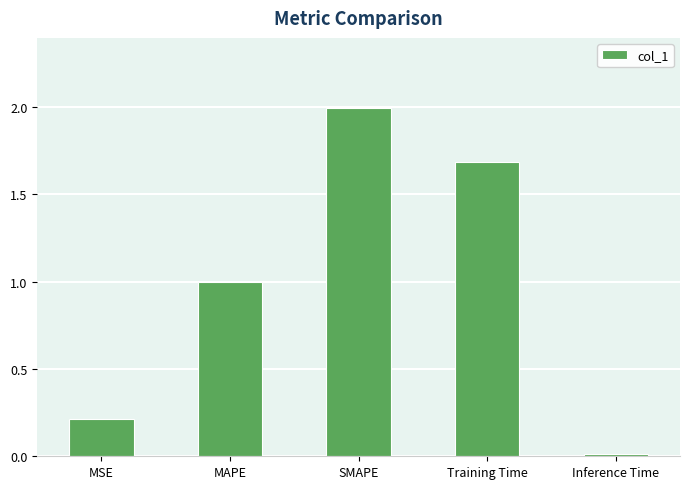

How many bars are there in total?

5